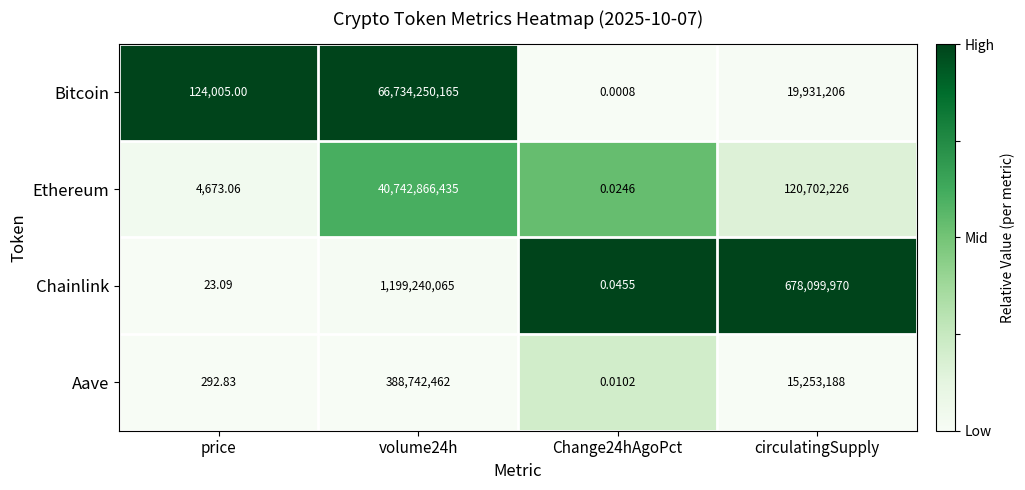

Which series has the largest total across all categories?

Bitcoin